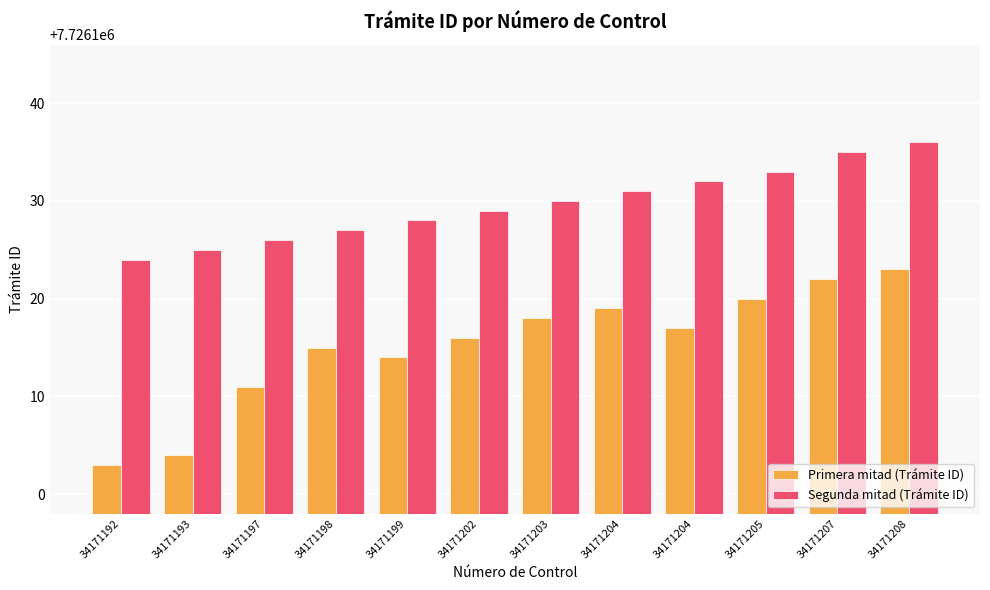

What are all the series names shown in the legend?

Primera mitad (Trámite ID), Segunda mitad (Trámite ID)